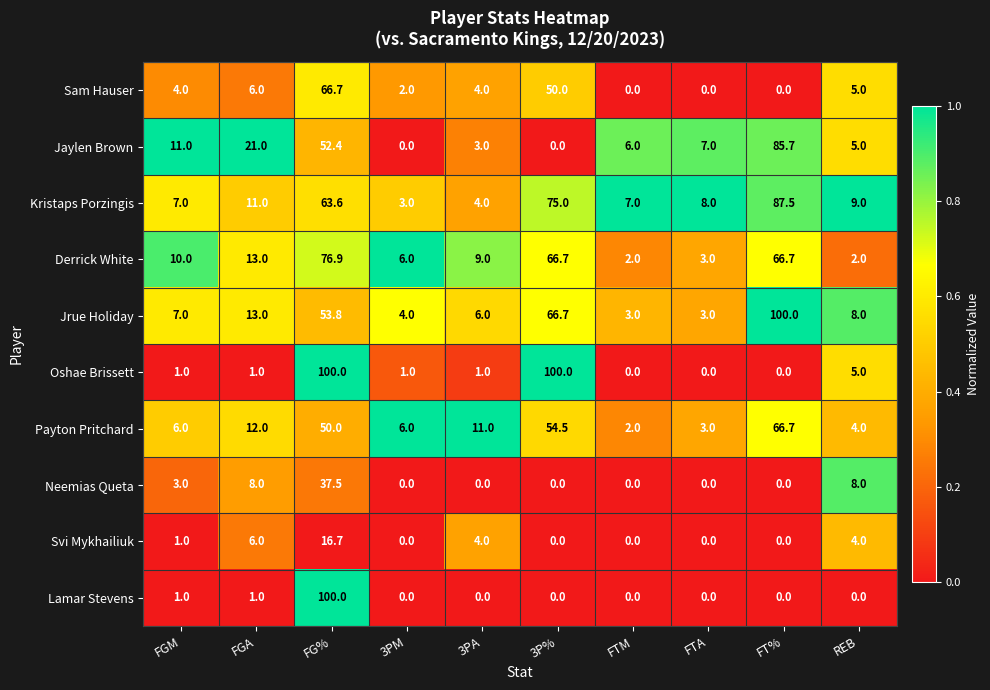

The value of Oshae Brissett at FTM is 50.7. True or false?

False